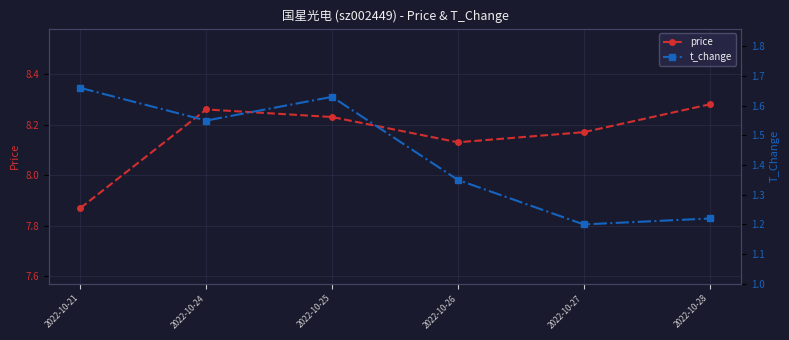

What is the value of the t_change point at the 2nd from the left?

1.6